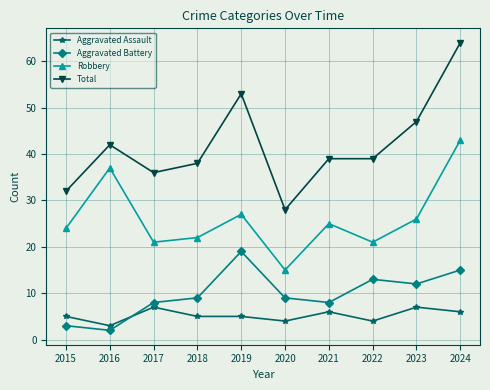

What is the difference between the highest and lowest values at 2015?

29